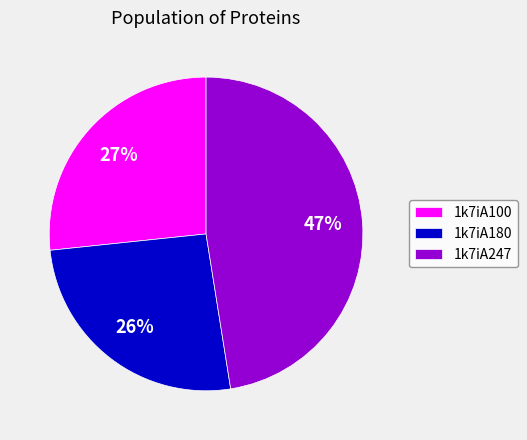

Combined, do 1k7iA100 and 1k7iA247 account for over 50%?

Yes